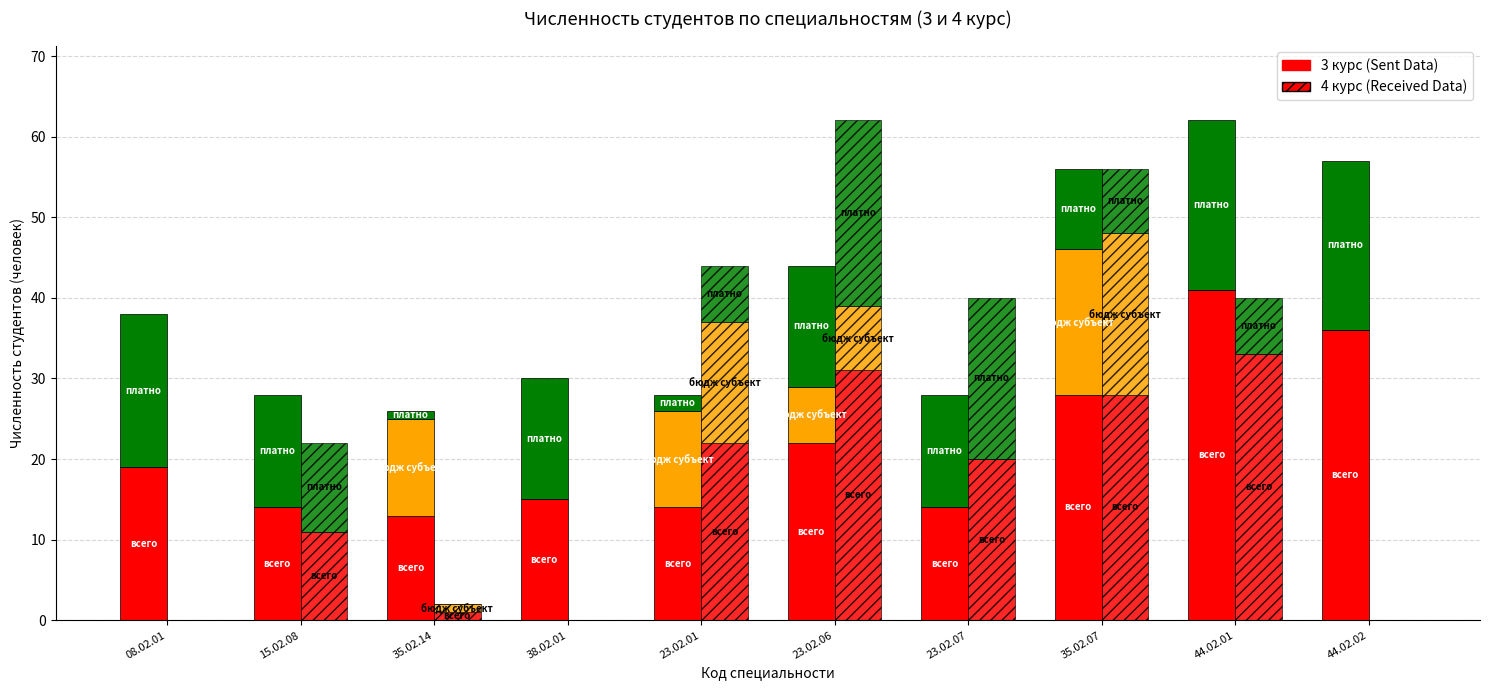

What is the sum of all 3 курс платно values?

132